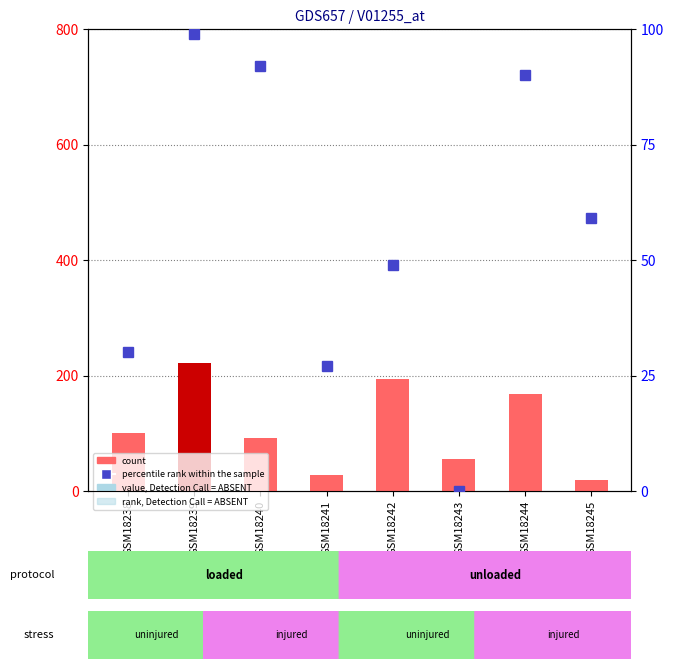

Which series changed the most between GSM18239 and GSM18244?

count